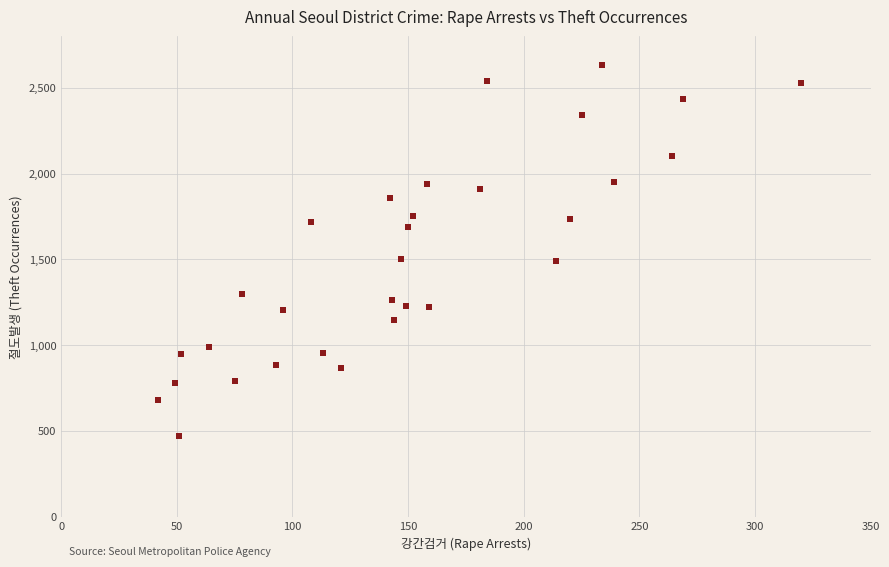

What is the range of Y values (max minus min)?

2164